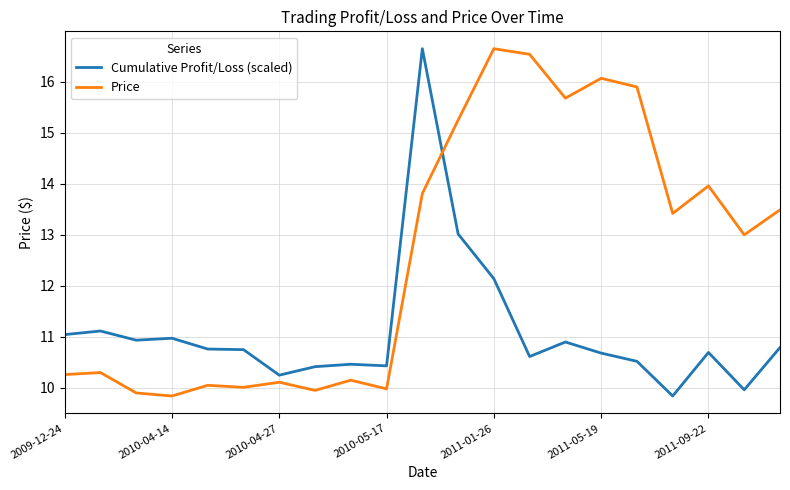

What is the difference between the maximum and minimum values in the Cumulative Profit/Loss (scaled) series?

6.8